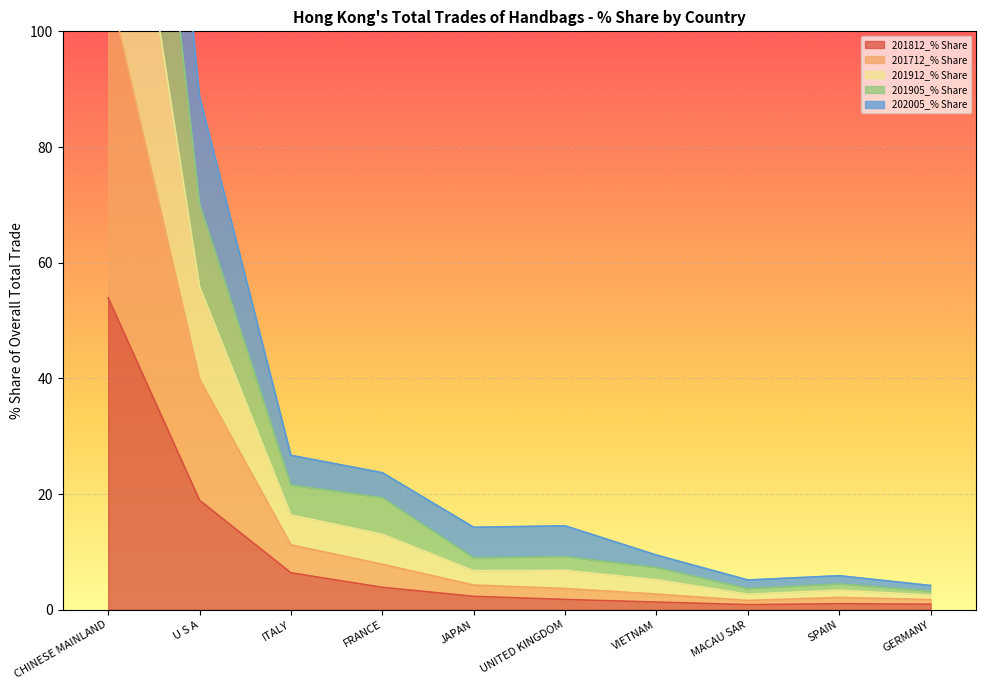

The 201812_% Share series shows 18.9 at U S A. True or false?

True